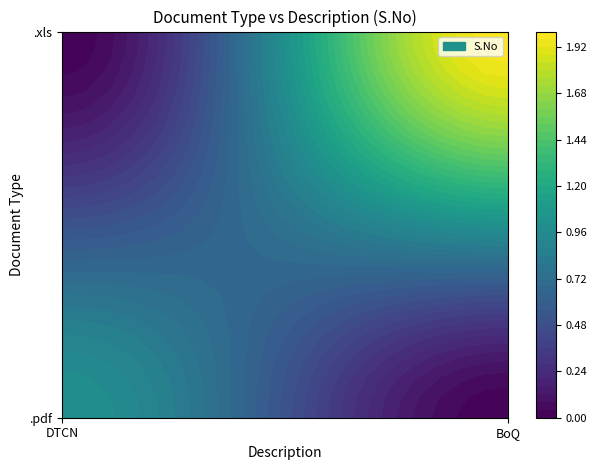

How many positive values does the .xls series have?

1